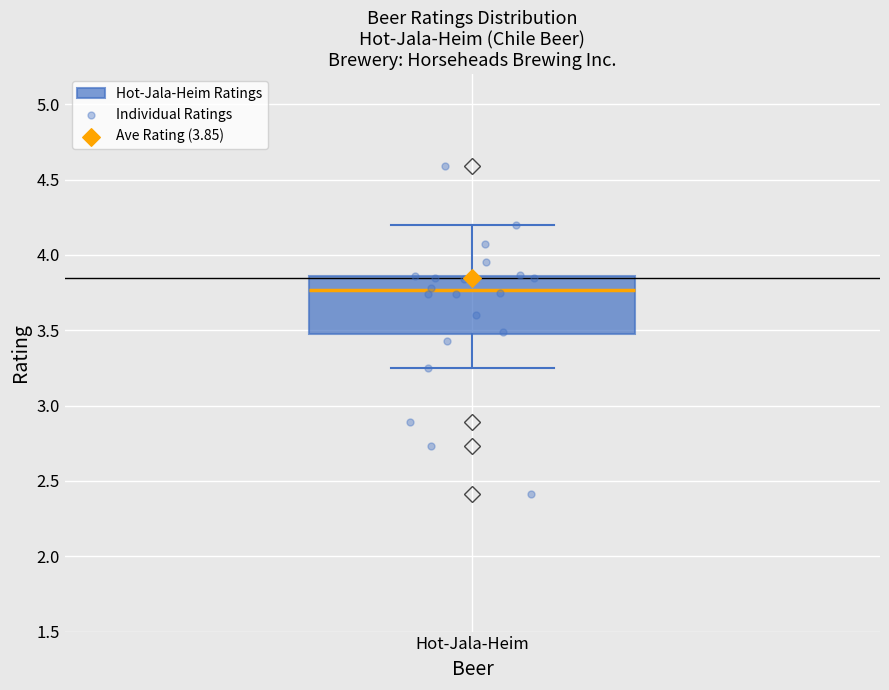

Read this box plot against the y-axis: the position of the median line, the range covered by the box, and the ends of both whiskers. The values are not printed on the chart, so give them approximately, as read against the axis.

median 3.75, box 3.50 to 3.85, whiskers 3.25 to 4.20